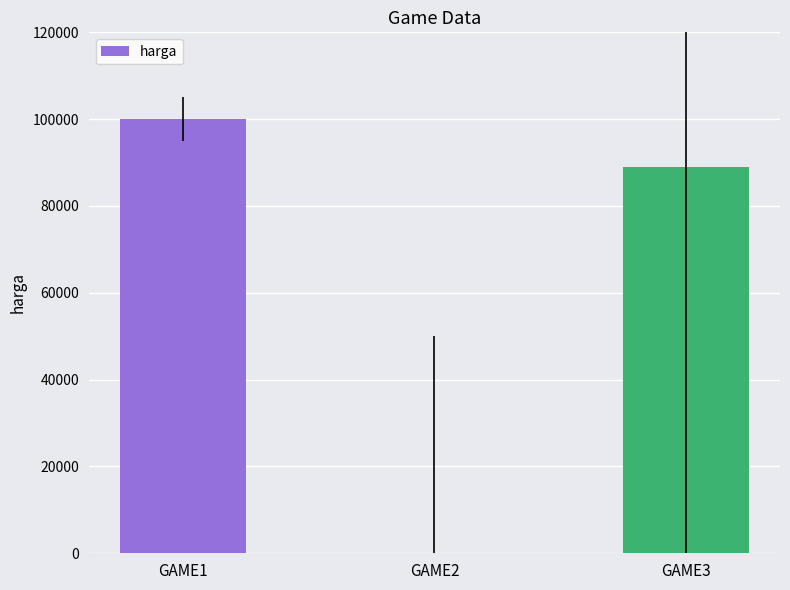

Is it true that the value at GAME2 is -60457?

False